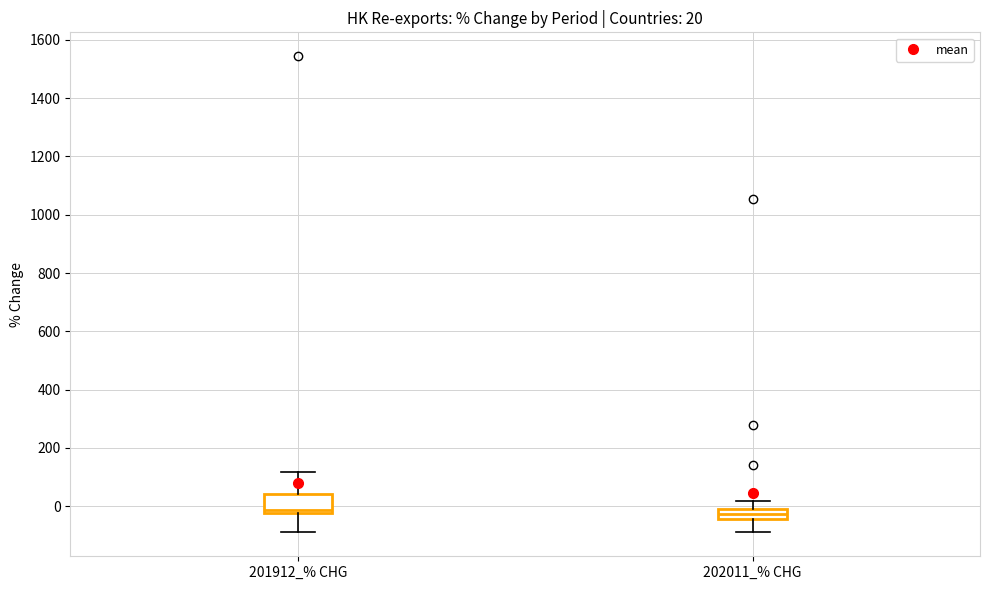

Which box is the tallest, from its lower edge to its upper edge?

201912_% CHG